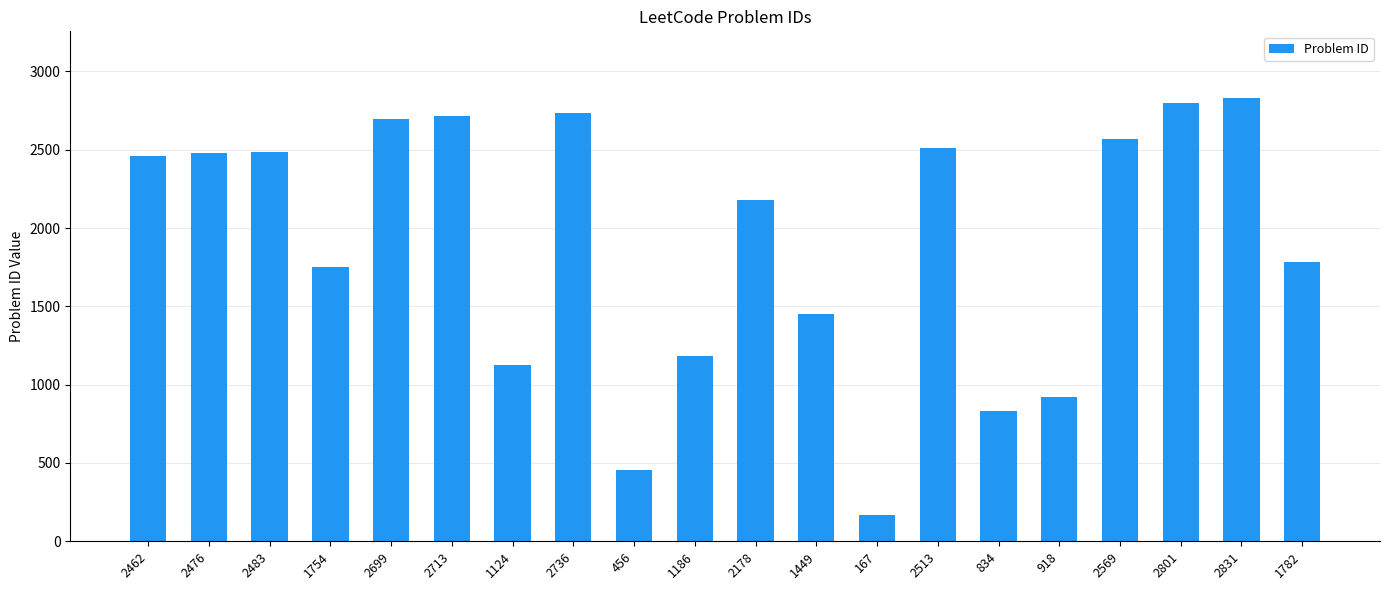

What is the difference between the second highest and second lowest values?

2345